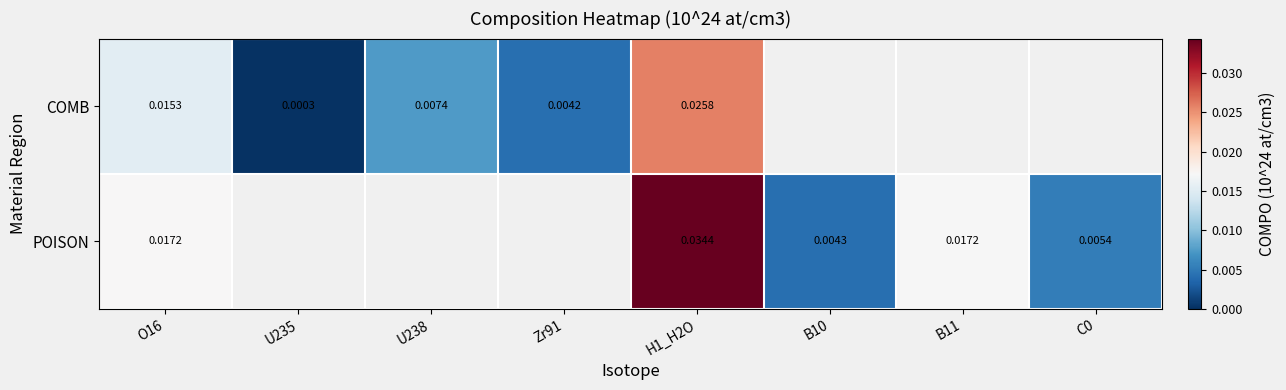

Is the value of COMB at H1_H2O greater than the value of POISON at H1_H2O?

No